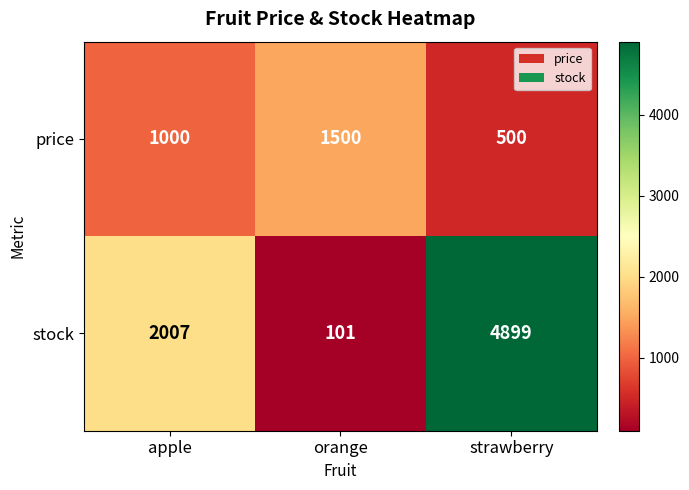

At which label does price reach its minimum?

strawberry